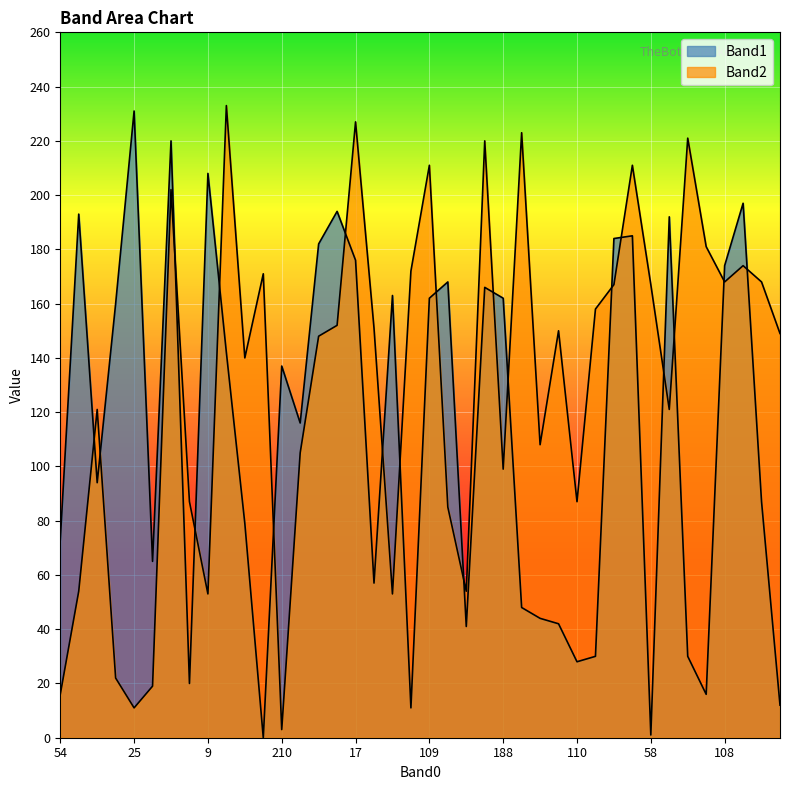

Count the number of data series in this chart.

2